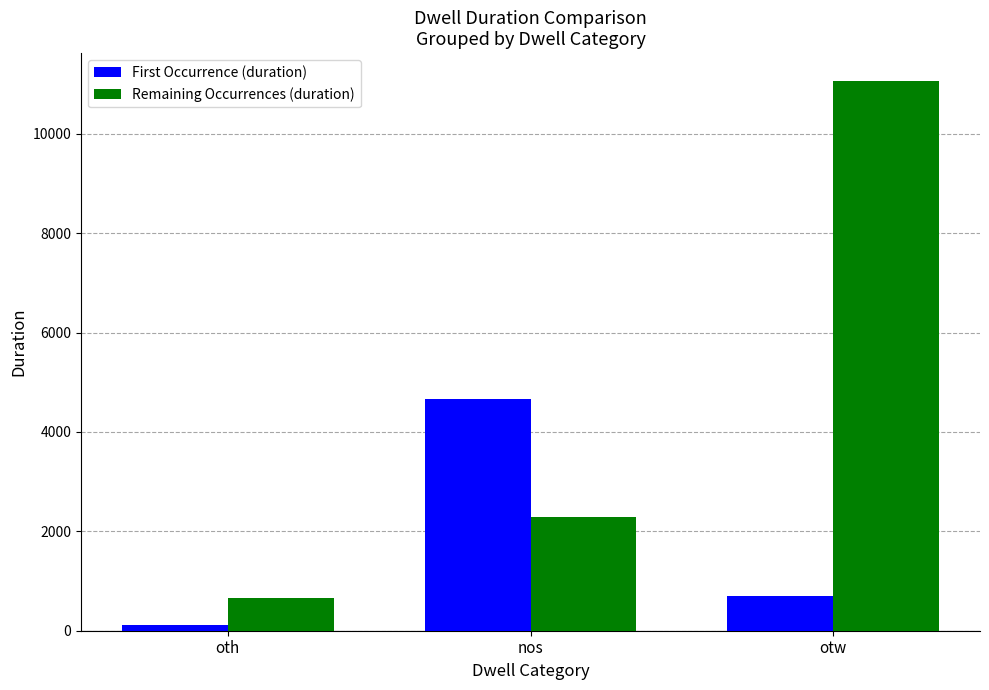

Is the value of Remaining Occurrences (duration) at nos greater than the value of First Occurrence (duration) at oth?

Yes